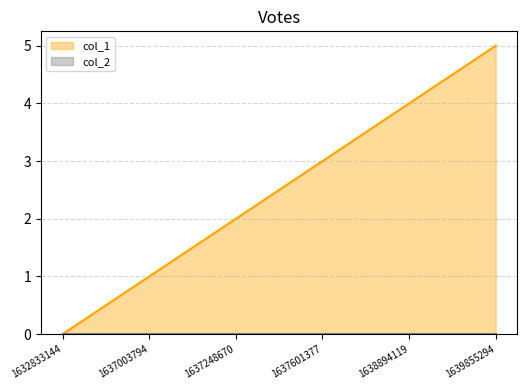

What is the average value?

2